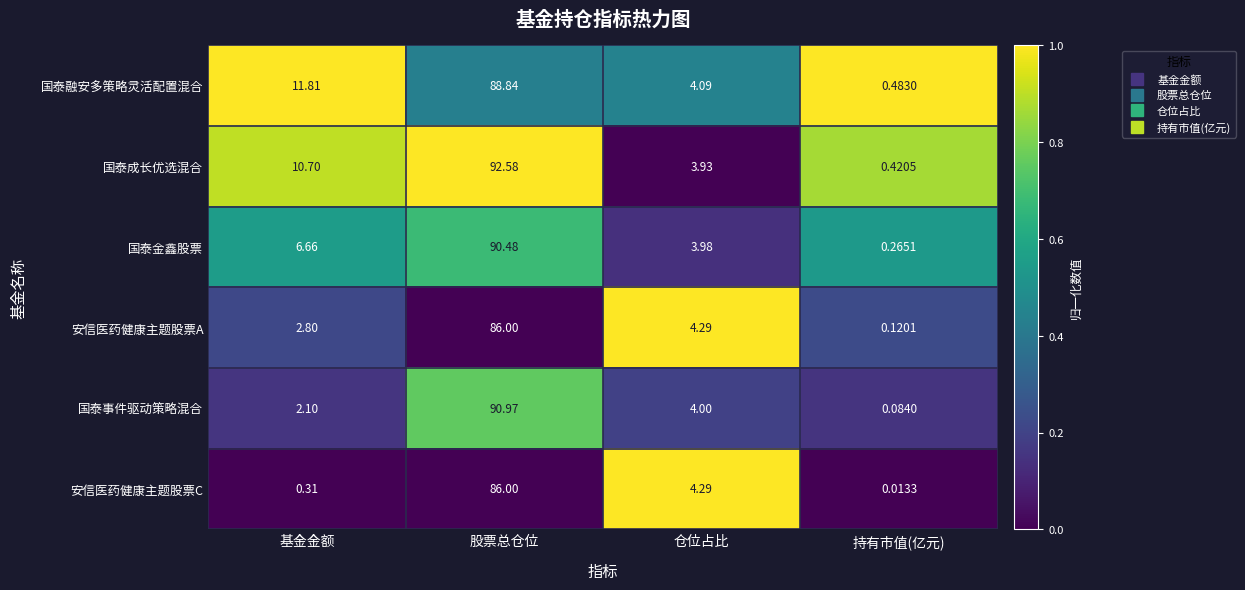

At which label is 安信医药健康主题股票A closest to 43?

仓位占比